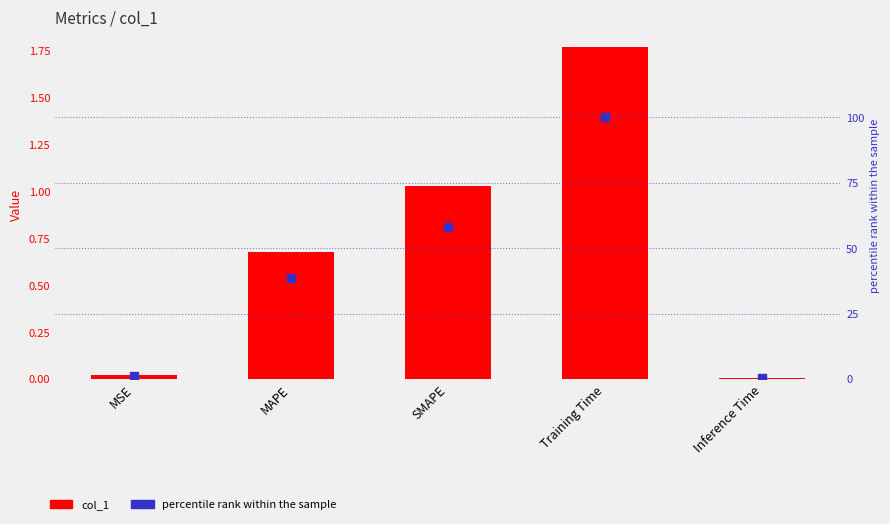

Which series has the largest Y range (max minus min)?

percentile rank within sample